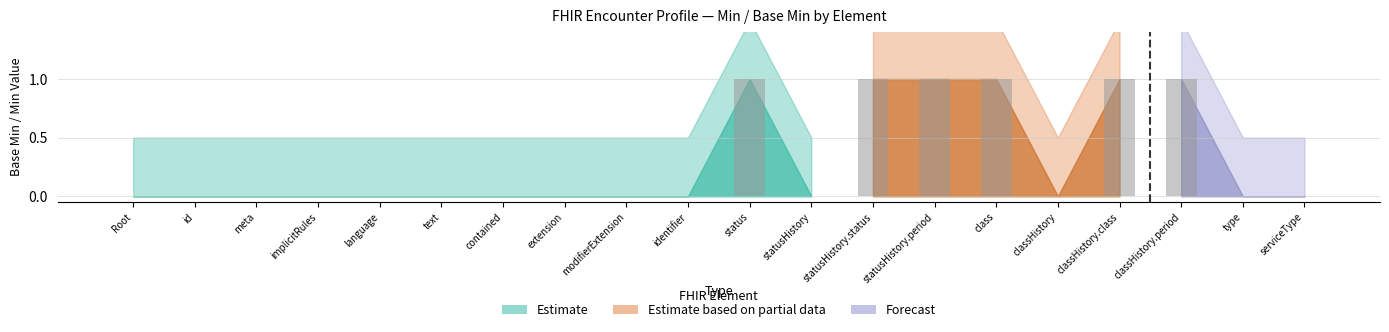

What is the difference between the Estimate values at Encounter.class and Encounter.identifier?

1